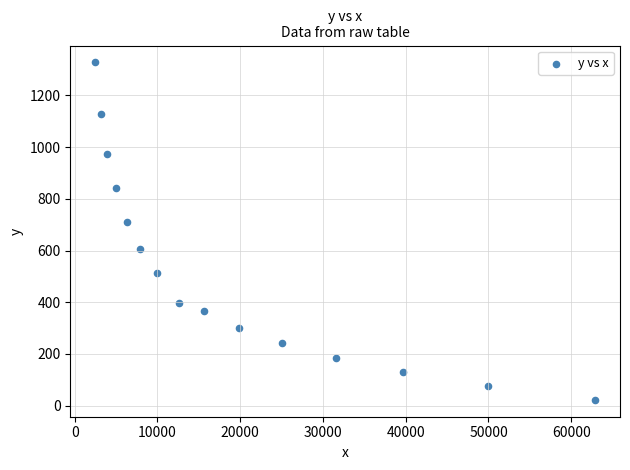

What Y value in the scatter plot is closest to 675?

708.7